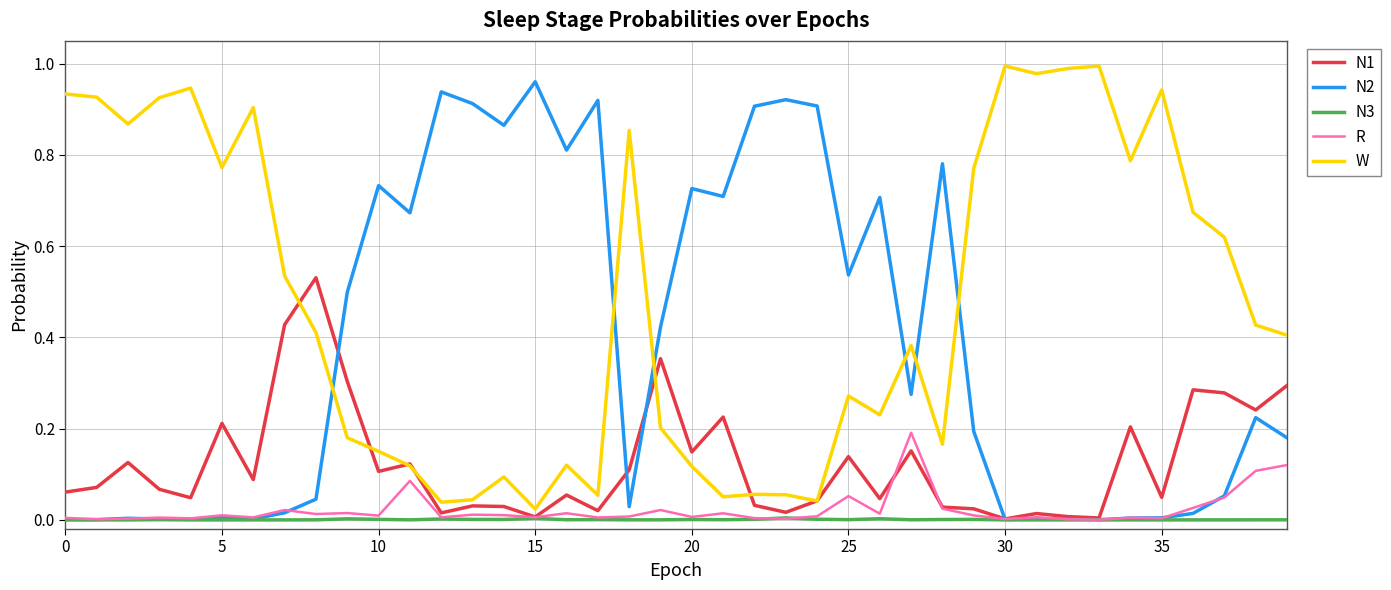

What are all the series names shown in the legend?

N1, N2, N3, R, W